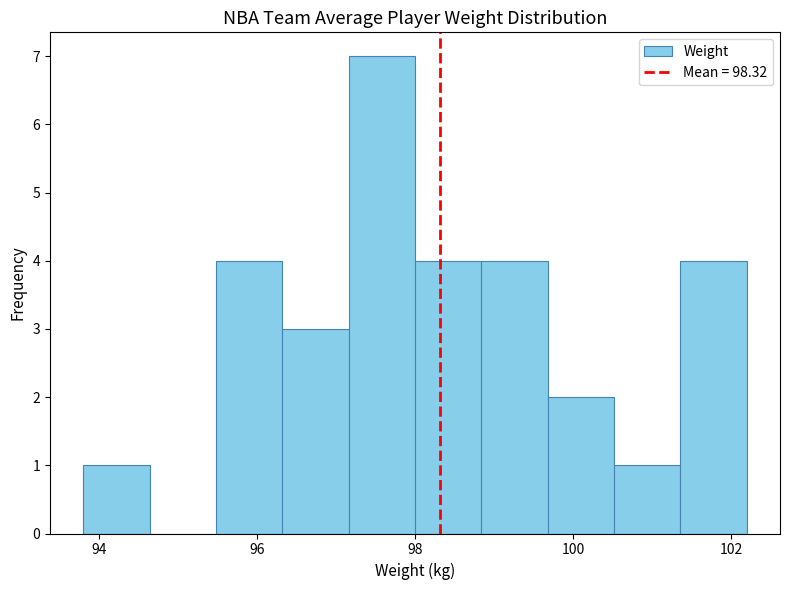

Reading left to right, list every bar in this chart as the range it spans on the x-axis followed by its height. Neither the bar edges nor the heights are printed on the chart, so give them approximately, as read against the axes.

93.80 to 94.64: 1
94.64 to 95.48: 0
95.48 to 96.32: 4
96.32 to 97.16: 3
97.16 to 98.00: 7
98.00 to 98.84: 4
98.84 to 99.68: 4
99.68 to 100.52: 2
100.52 to 101.36: 1
101.36 to 102.20: 4